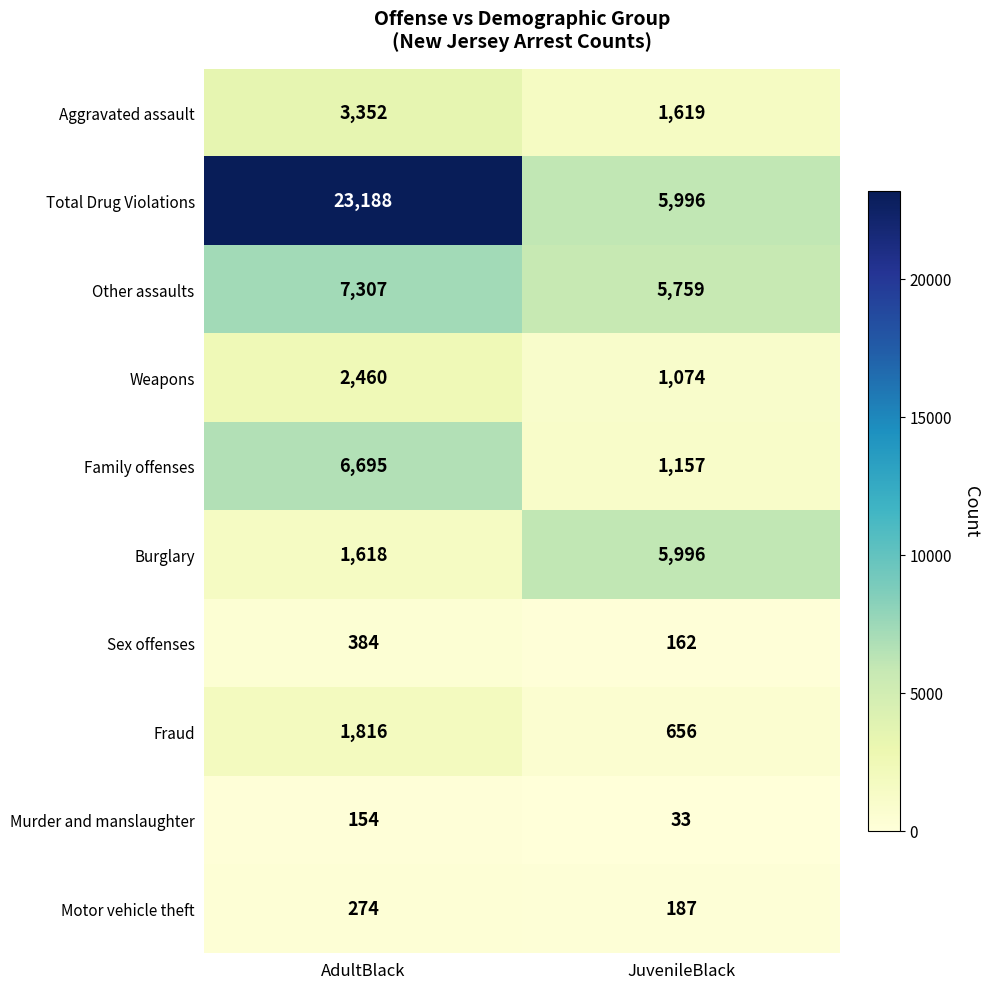

Where is Burglary nearest to the value 3807?

AdultBlack